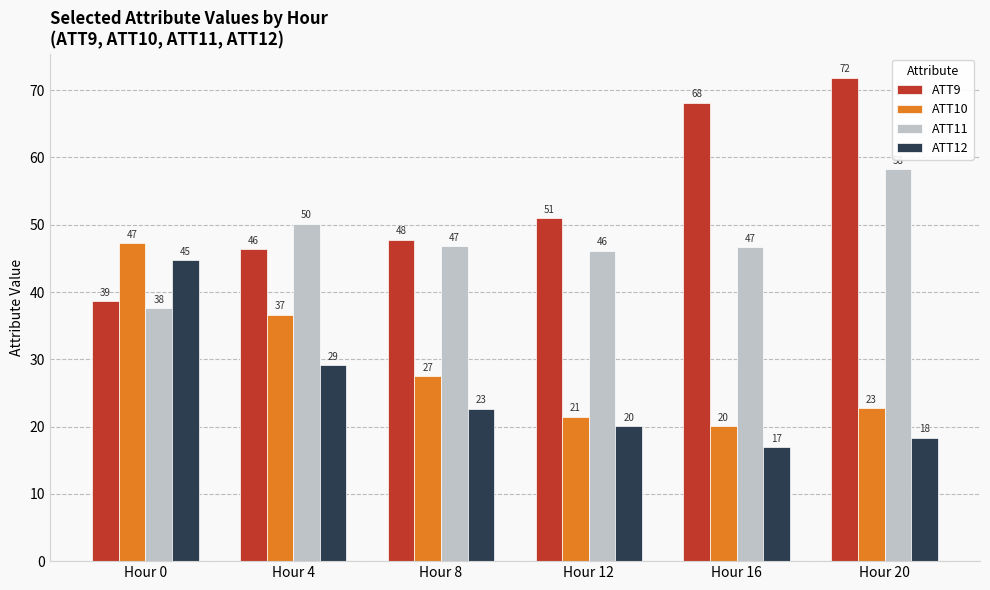

Are the bars grouped side by side (vs. stacked)?

Yes